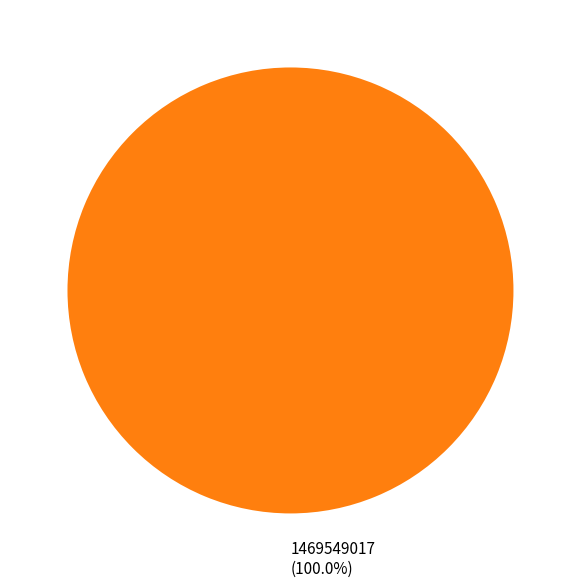

Does 1469549017 account for over 50% of the chart?

Yes